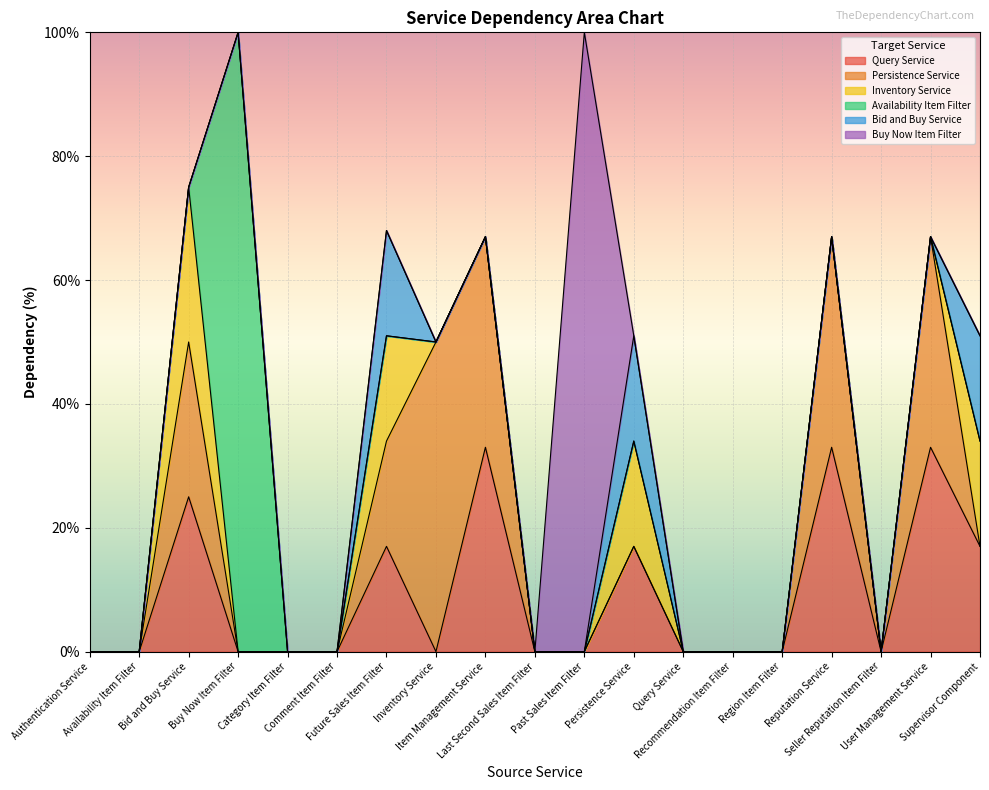

List the labels in order of Persistence Service value, largest first.

Inventory Service, Item Management Service, Reputation Service, User Management Service, Bid and Buy Service, Future Sales Item Filter, Authentication Service, Availability Item Filter, Buy Now Item Filter, Category Item Filter, Comment Item Filter, Last Second Sales Item Filter, Past Sales Item Filter, Persistence Service, Query Service, Recommendation Item Filter, Region Item Filter, Seller Reputation Item Filter, Supervisor Component